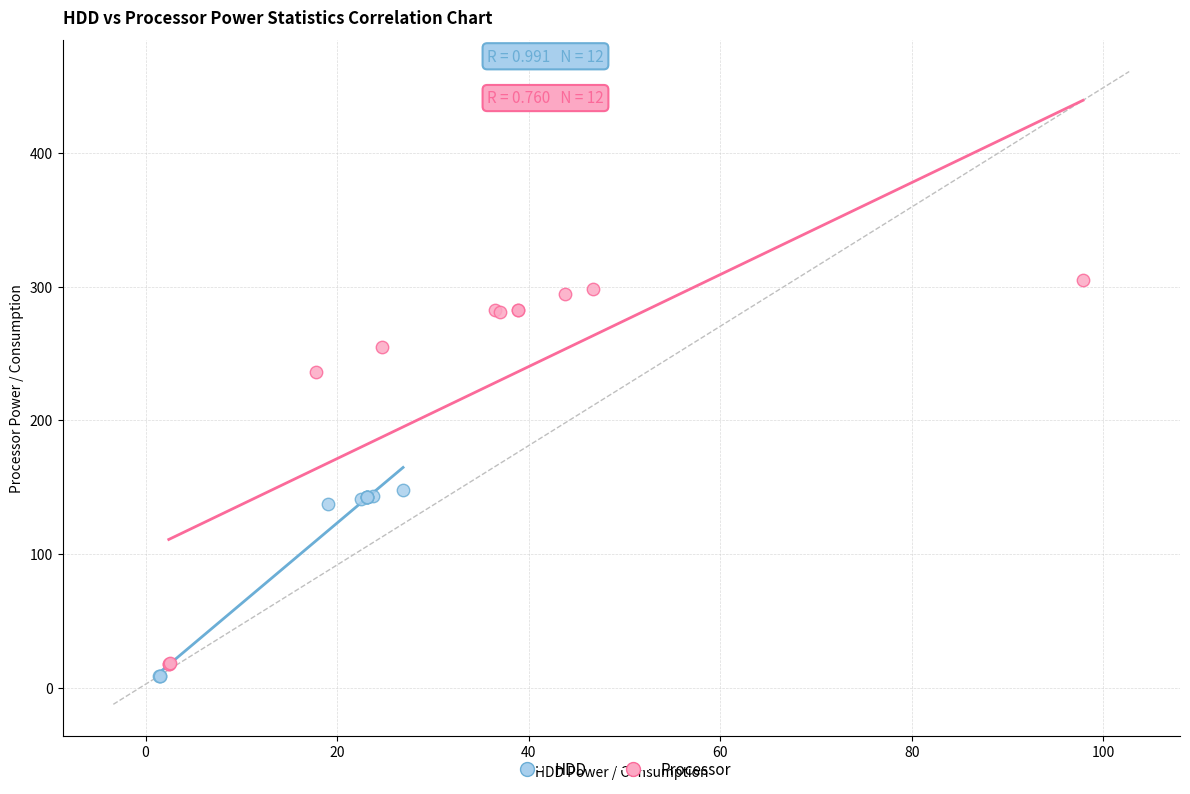

Which series contains the highest Y value?

Processor